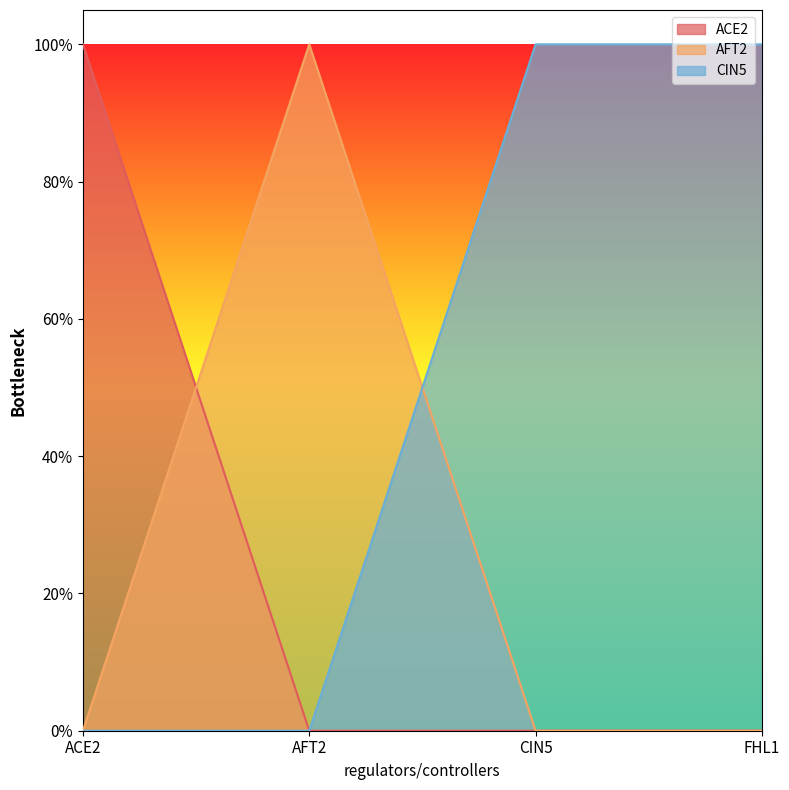

Between CIN5 and FHL1, which series saw the biggest shift?

ACE2